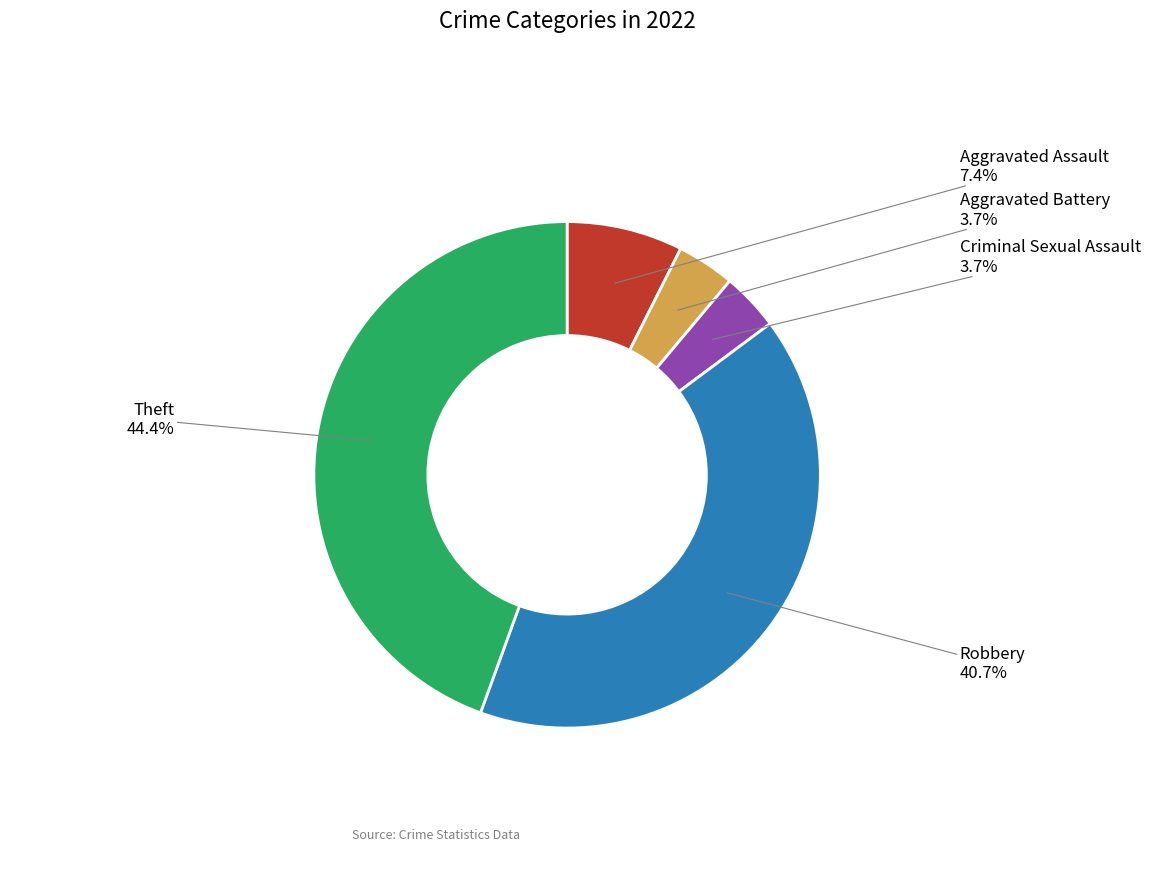

Does any single category account for the majority?

No